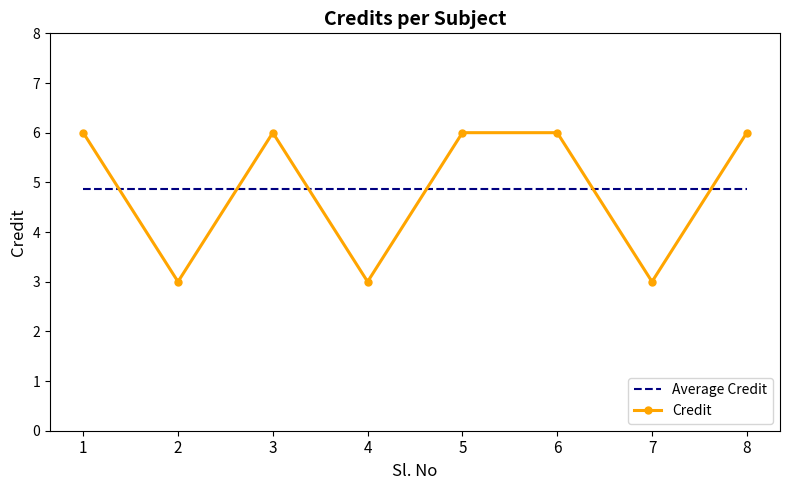

True or false: Average Credit has a value of 4.9 at 1.

True